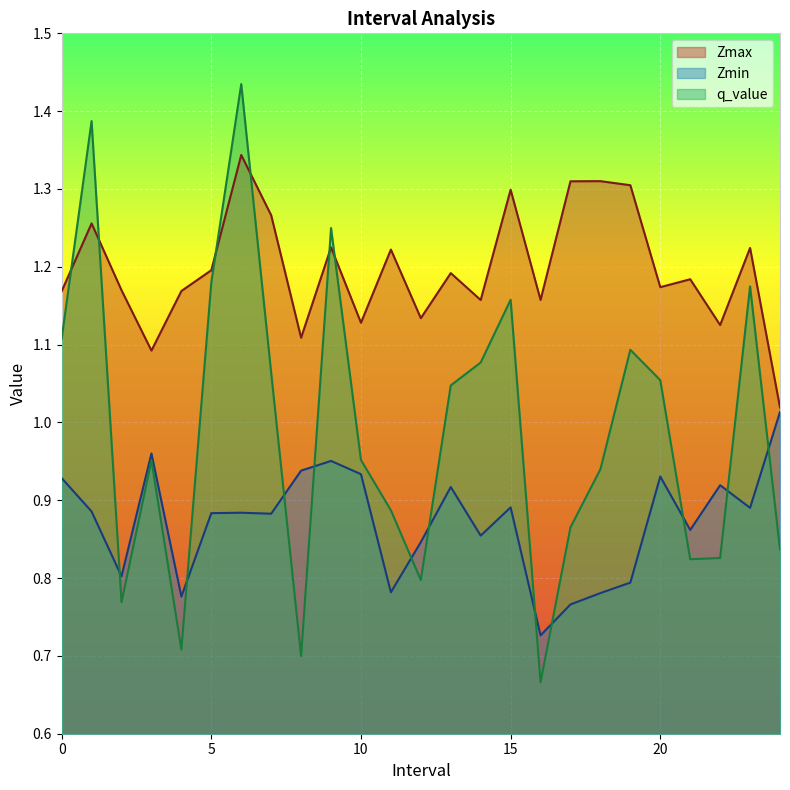

How many interior local valleys does the q_value series have?

6